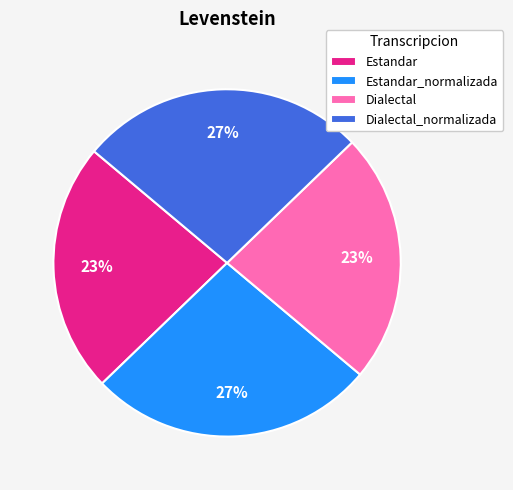

What percentage is the Dialectal slice, to the nearest percent?

23%